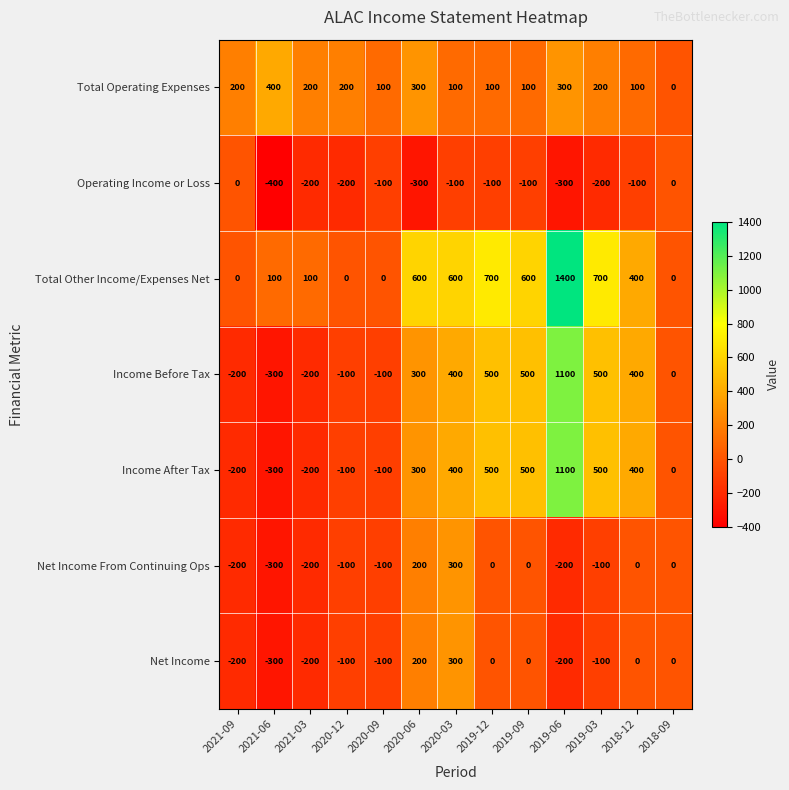

True or false: Income Before Tax has a value of 271 at 2018-12.

False